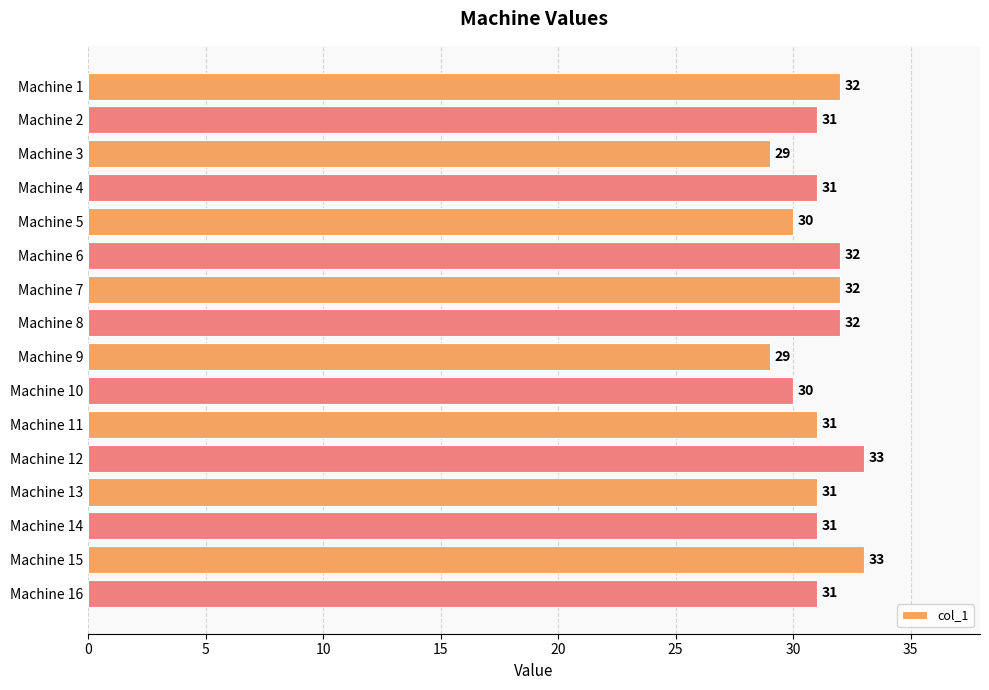

The chart shows a value of 31 at Machine 13. True or false?

True